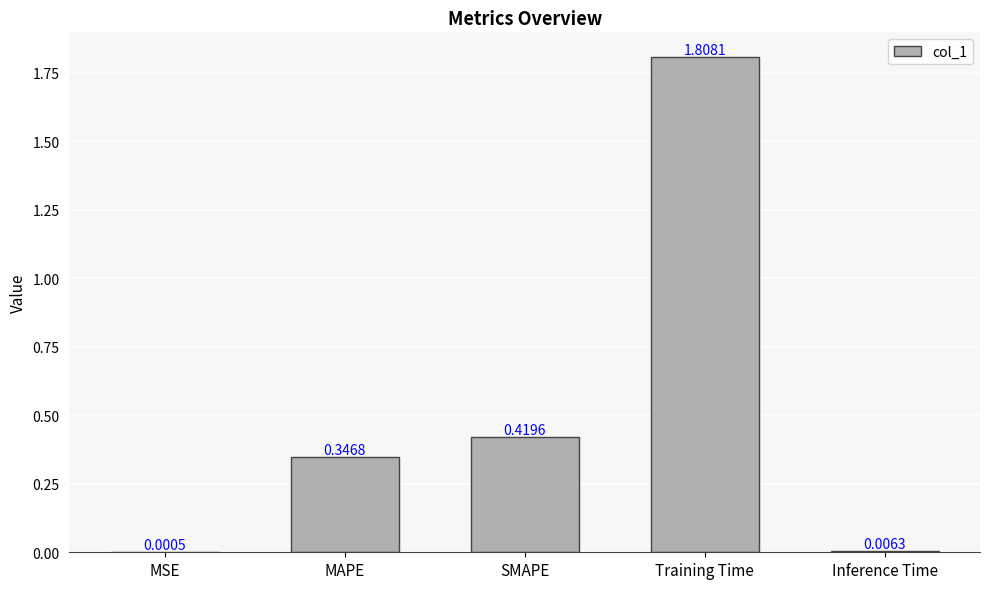

Approximately how many times larger is the value at SMAPE compared to Training Time?

0.2